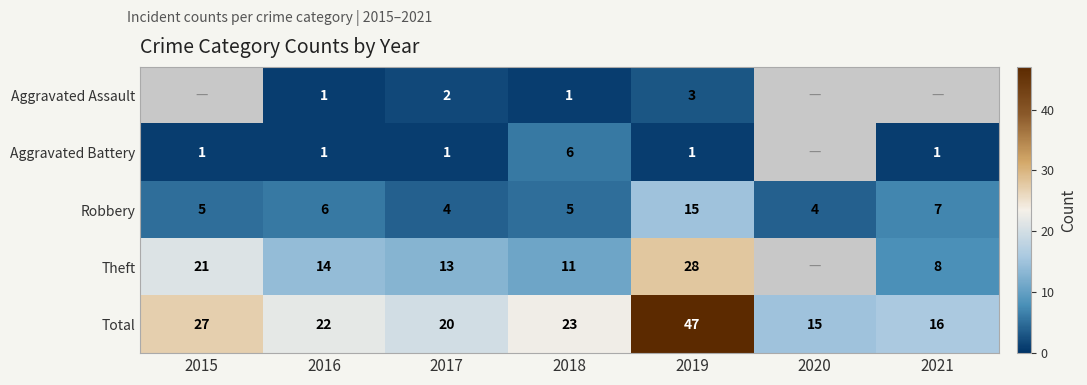

What is the difference between the second highest and second lowest values in the Total series?

11